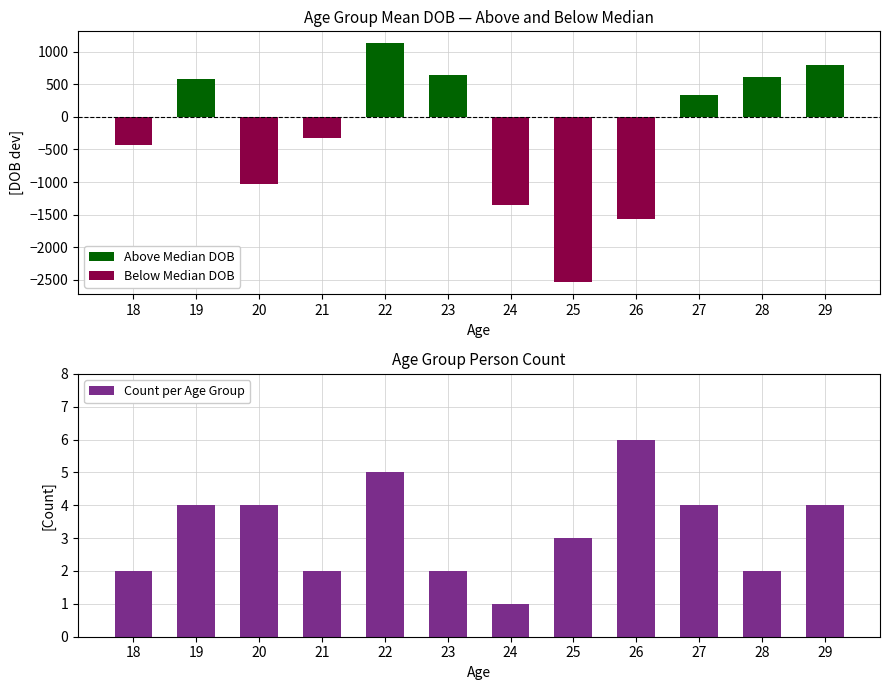

Which series has the largest total across all categories?

Above Median DOB